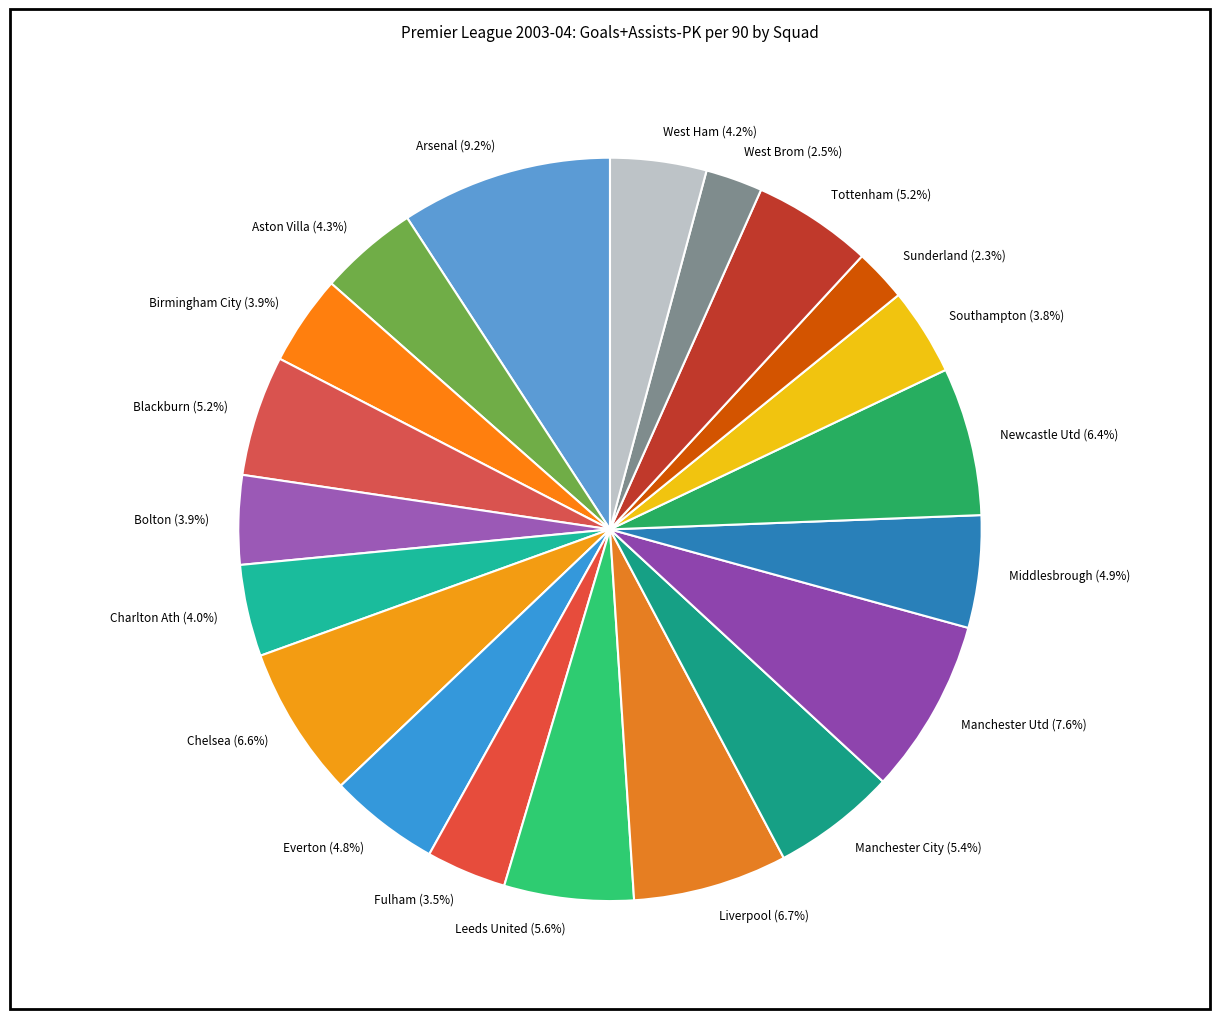

Count the number of slices in the pie.

20